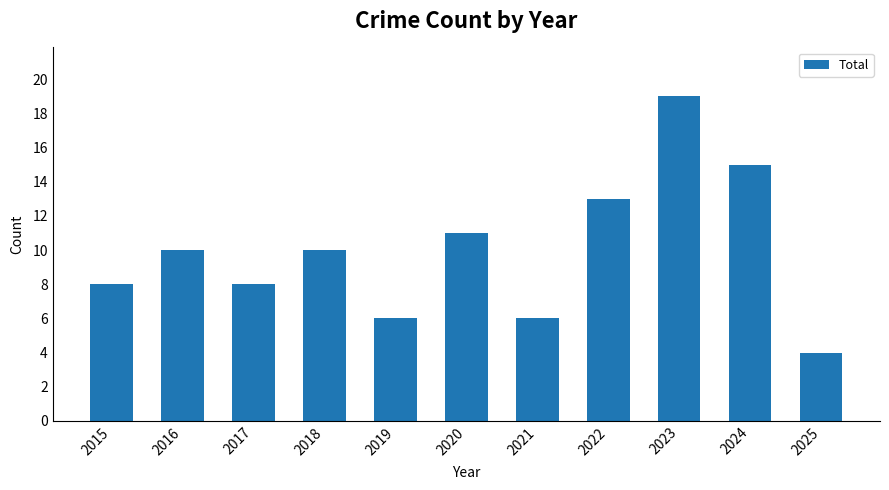

Reading left to right, extract all data points from this chart.

2015=8	2016=10	2017=8	2018=10	2019=6	2020=11	2021=6	2022=13	2023=19	2024=15	2025=4